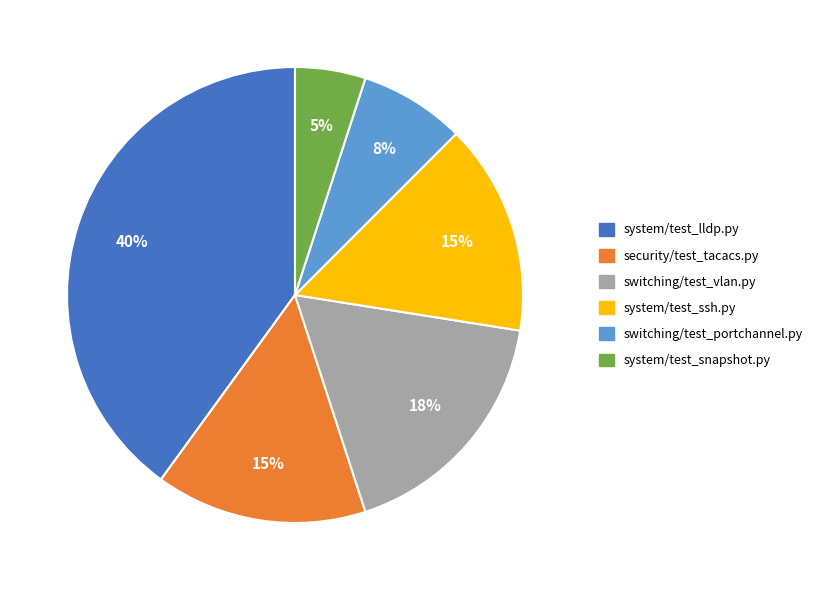

Is it true that system/test_ssh.py is 15% of the pie?

True